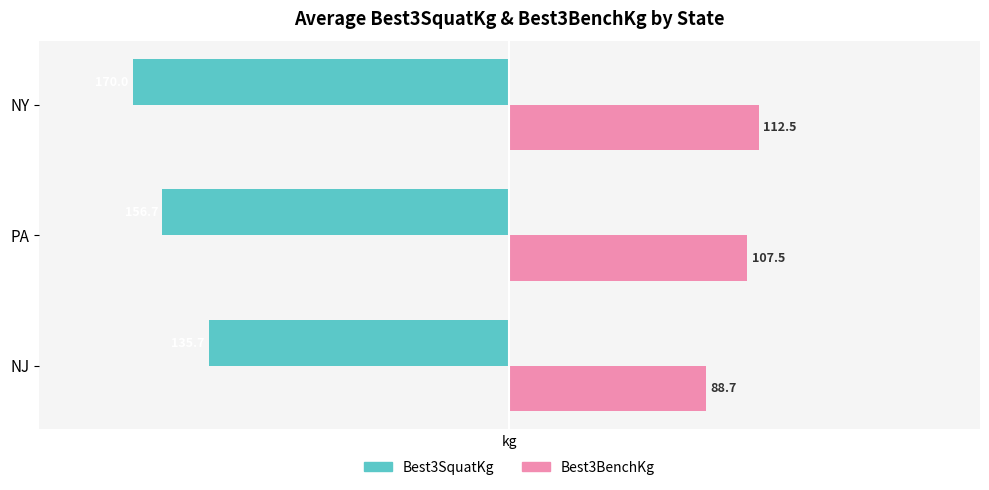

What are all the series names shown in the legend?

Best3SquatKg, Best3BenchKg